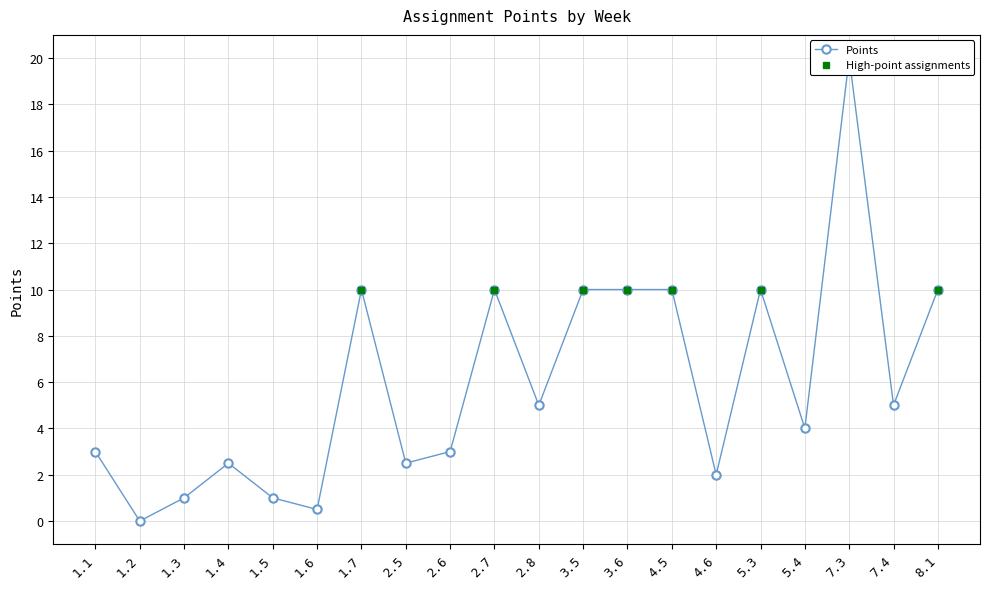

Which category has the lowest value across all series?

1.2